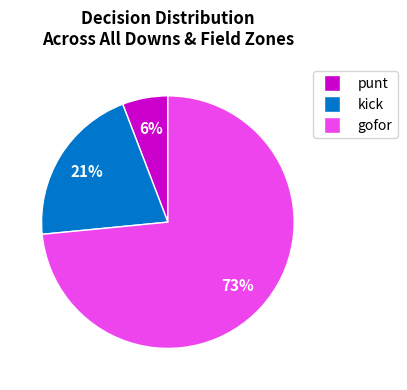

Is it true that gofor is 73% of the pie?

True